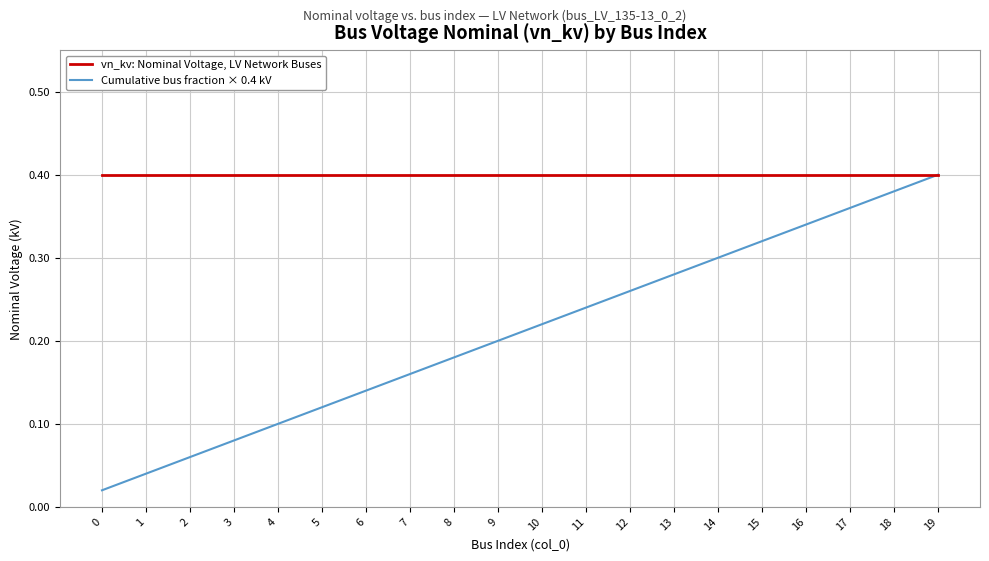

Which series has the largest range (max minus min)?

Cumulative bus fraction × 0.4 kV